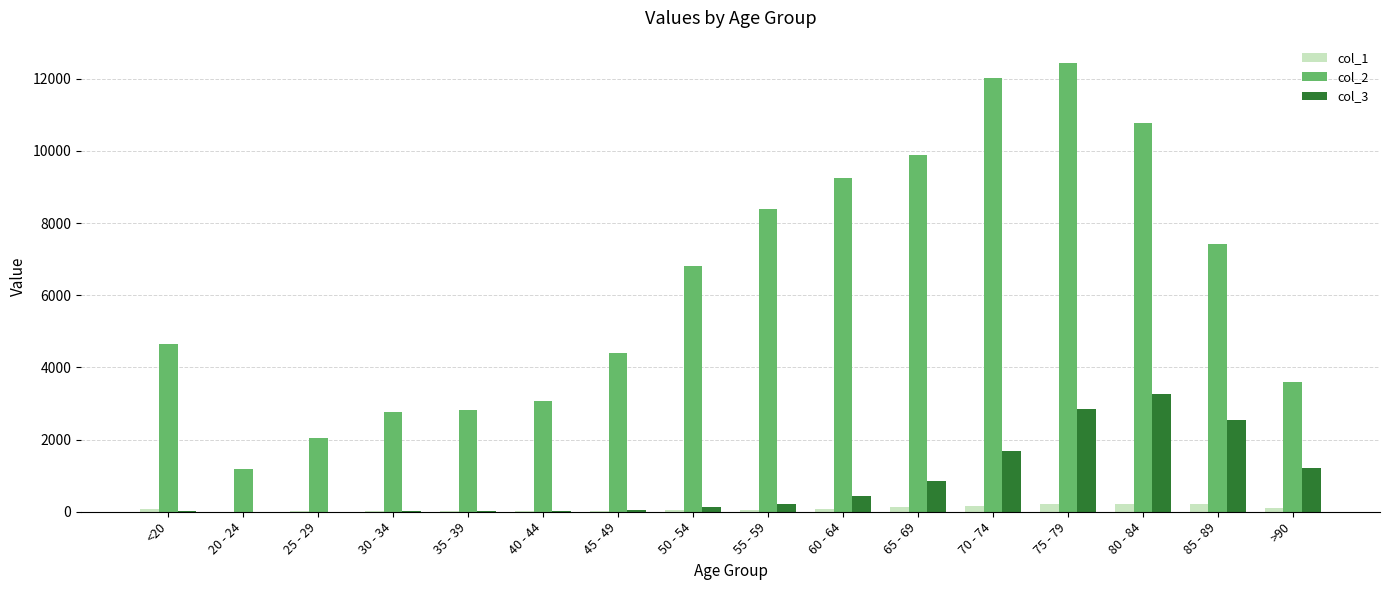

What is the total value across all series at 50 - 54?

6968